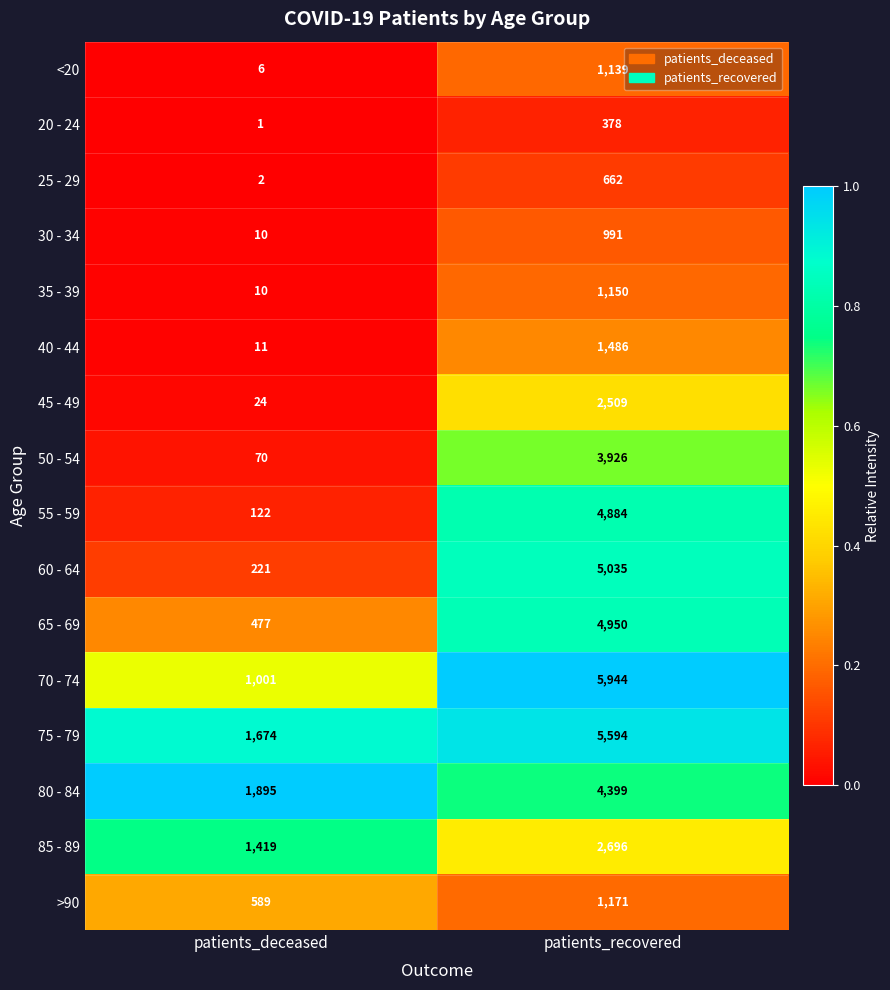

Which series has the largest total across all categories?

75 - 79